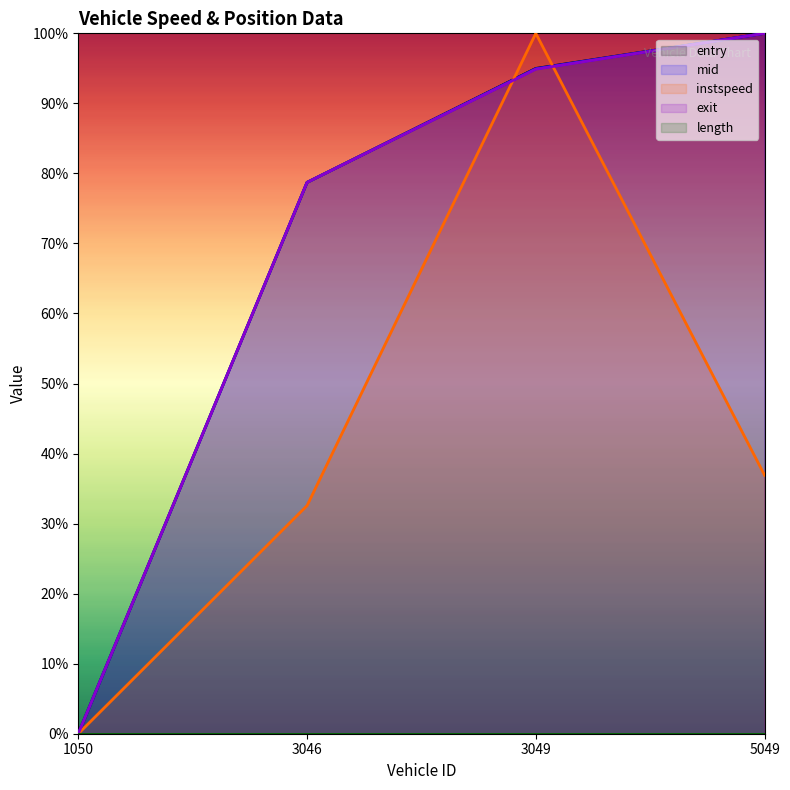

Where is instspeed nearest to the value 0?

1050.0